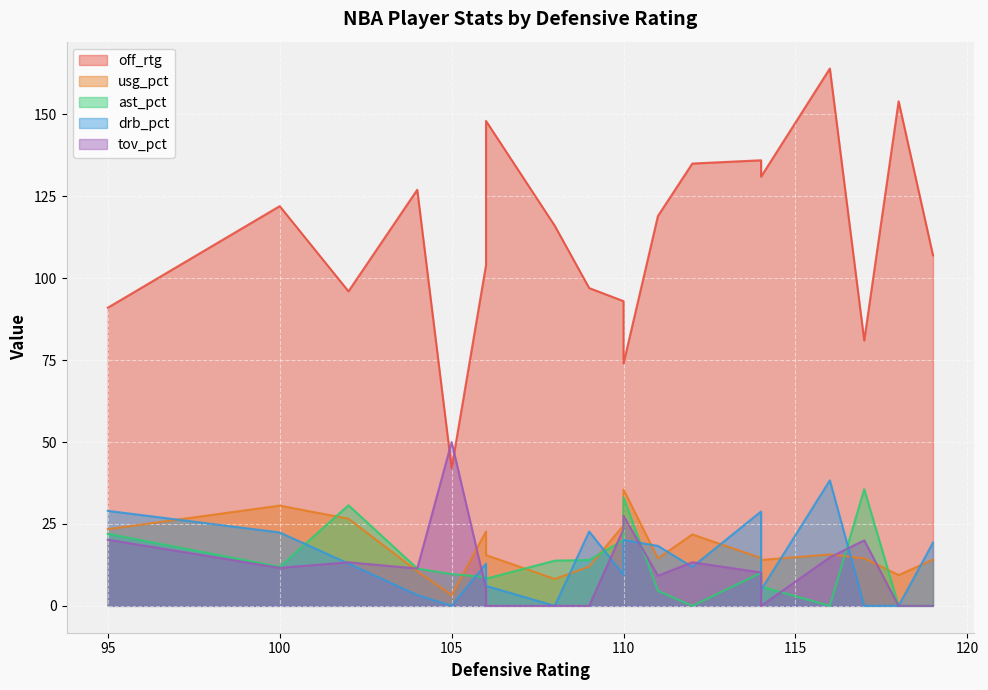

True or false: usg_pct and tov_pct intersect in this chart.

True